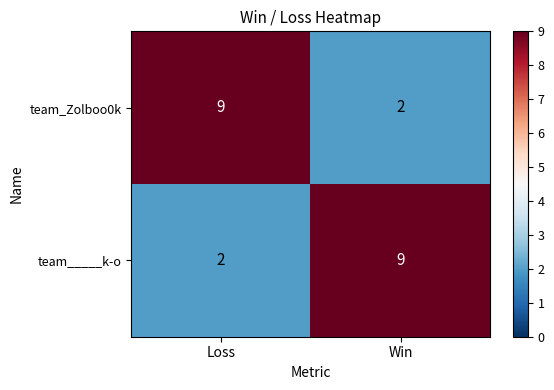

Where is team_Zolboo0k nearest to the value 5?

Win